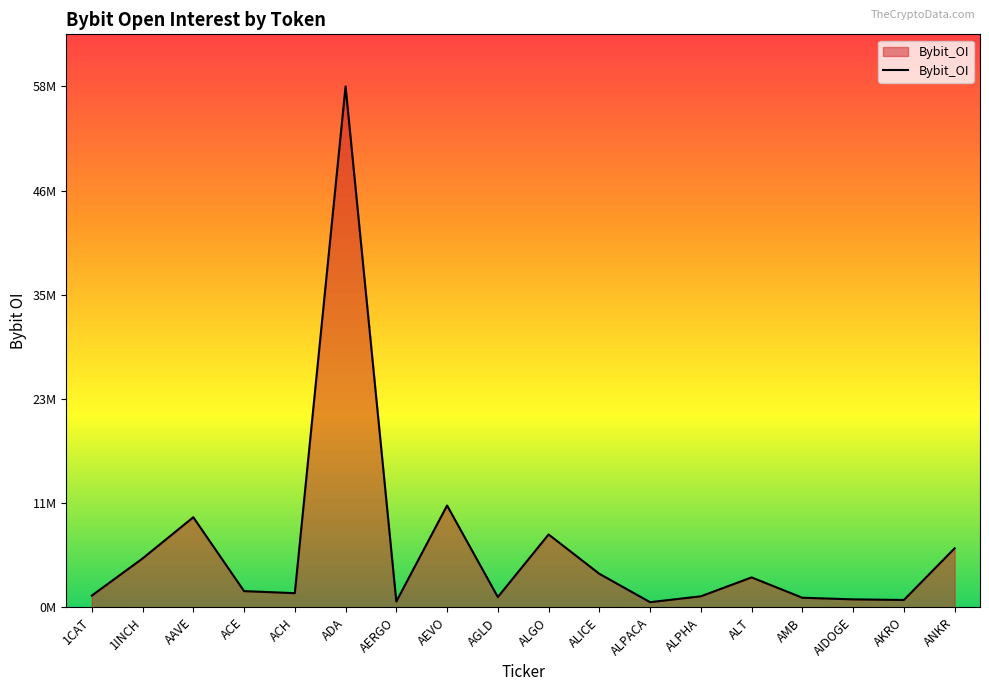

Does the chart have visible grid lines?

No